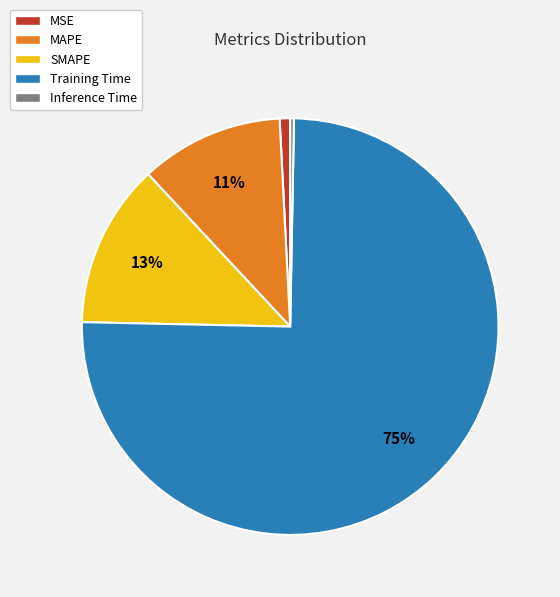

What percentage is the Training Time slice, to the nearest percent?

75%